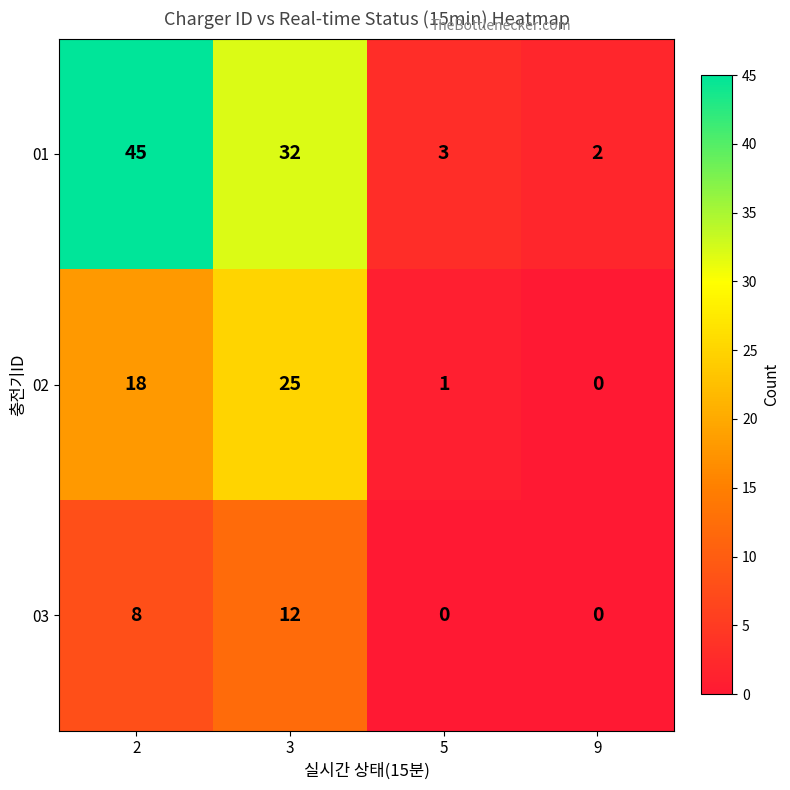

List the series in order of their peak value, lowest first.

03, 02, 01